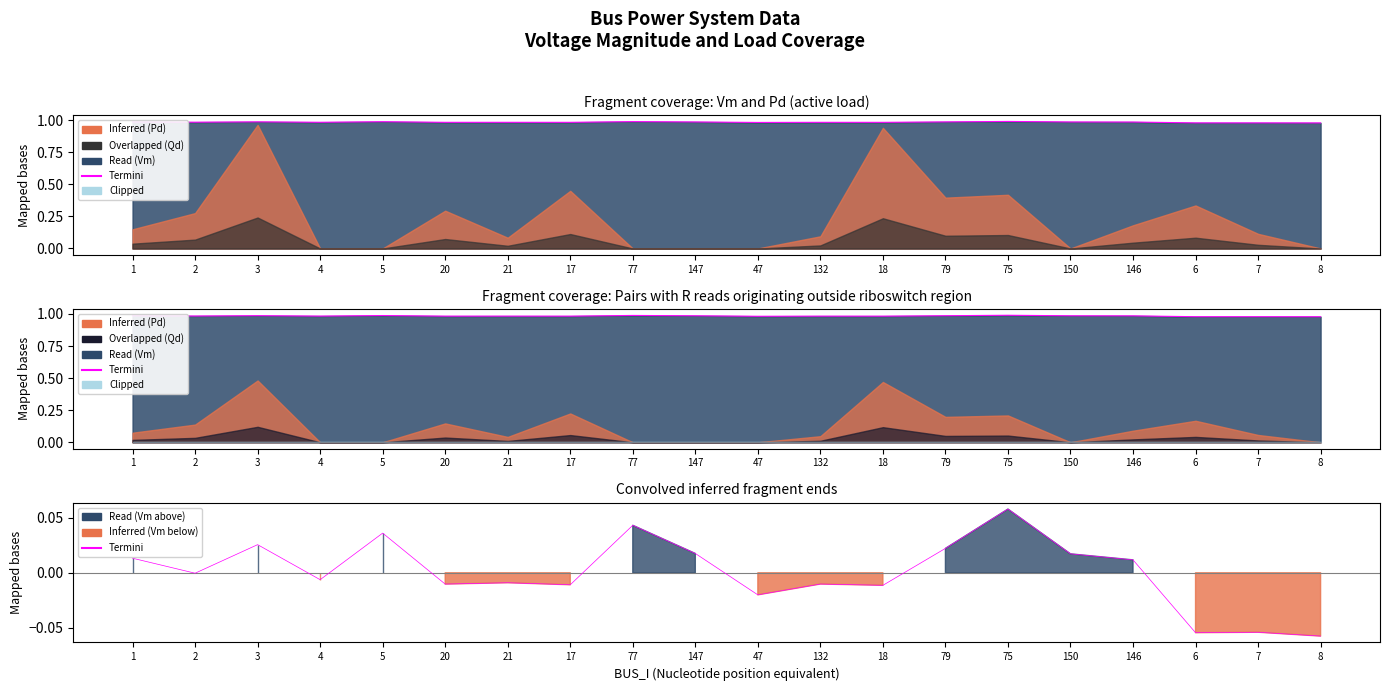

Which has a higher value, 47 or 1?

1